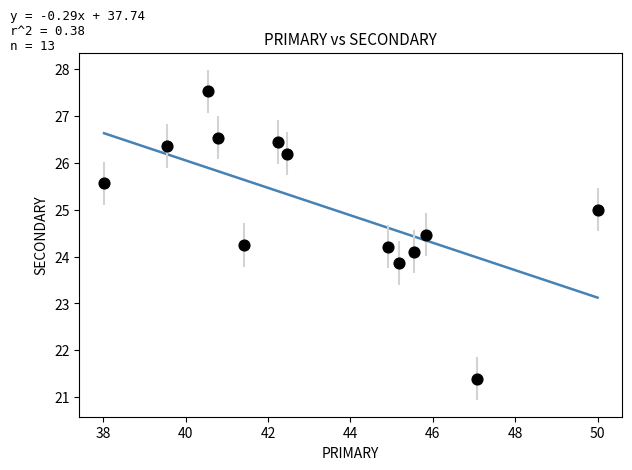

What is the range of X values (max minus min)?

12.0